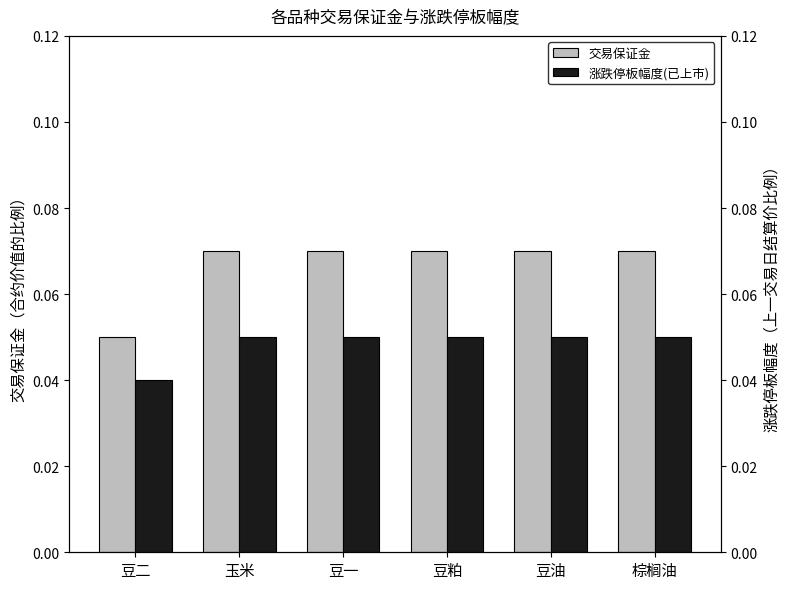

True or false: 交易保证金 has a value of 0.1 at 棕榈油.

False